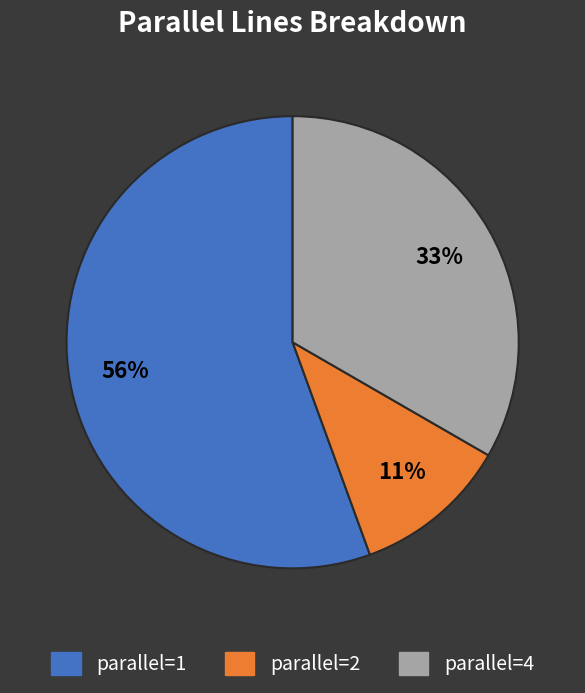

Is there any slice that represents more than half of the pie?

Yes